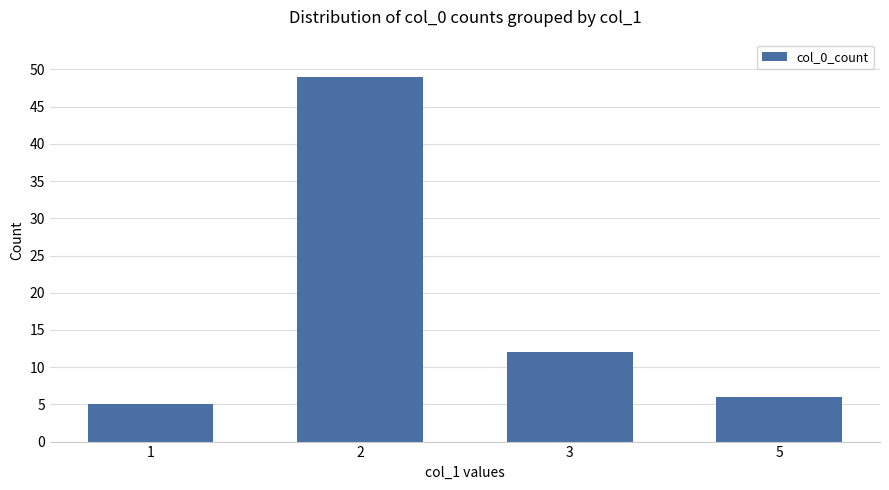

The value at 1 is 5. True or false?

True